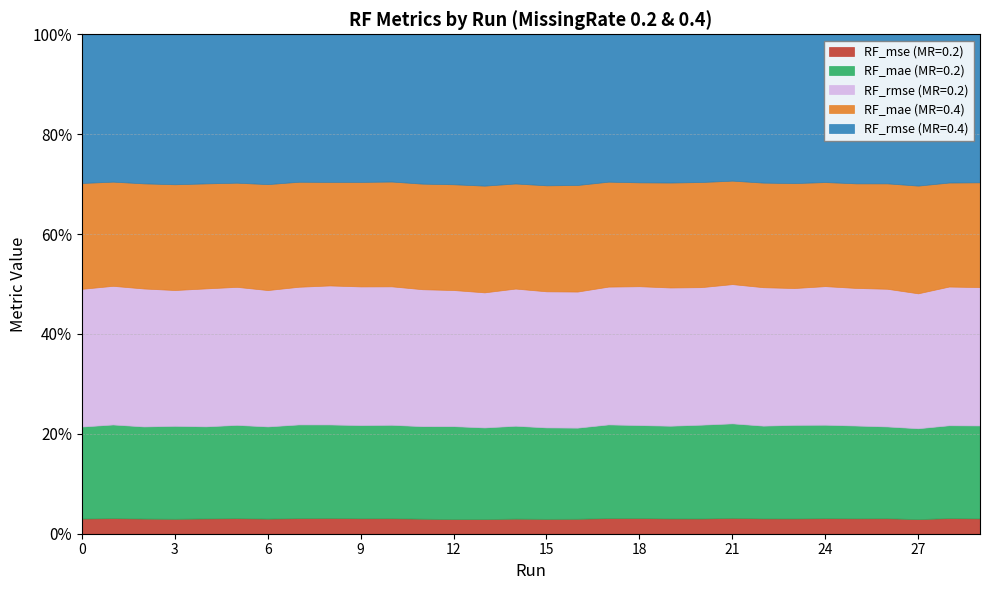

Where is the first local minimum for RF_mse_0.2?

2